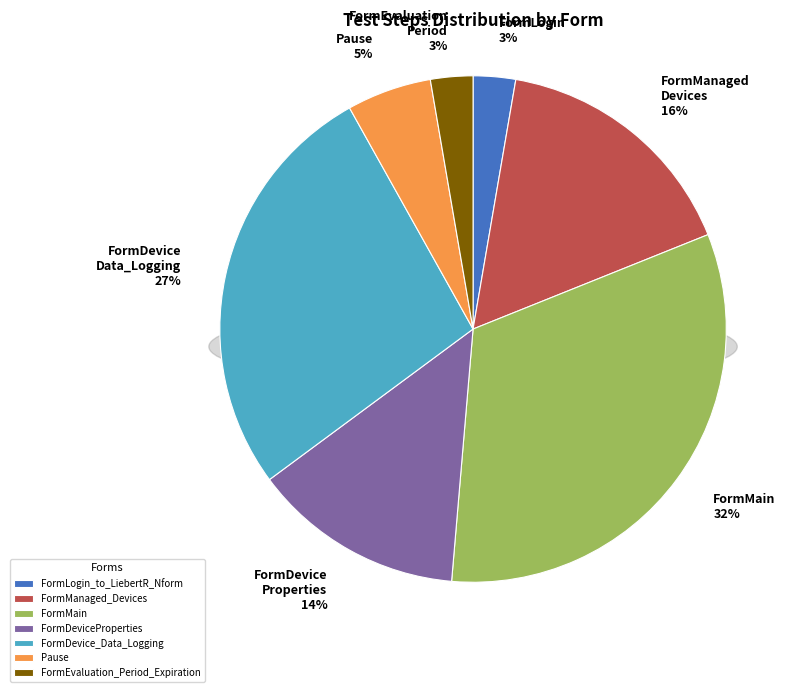

To the nearest percent, what percentage of the pie is Pause?

5%